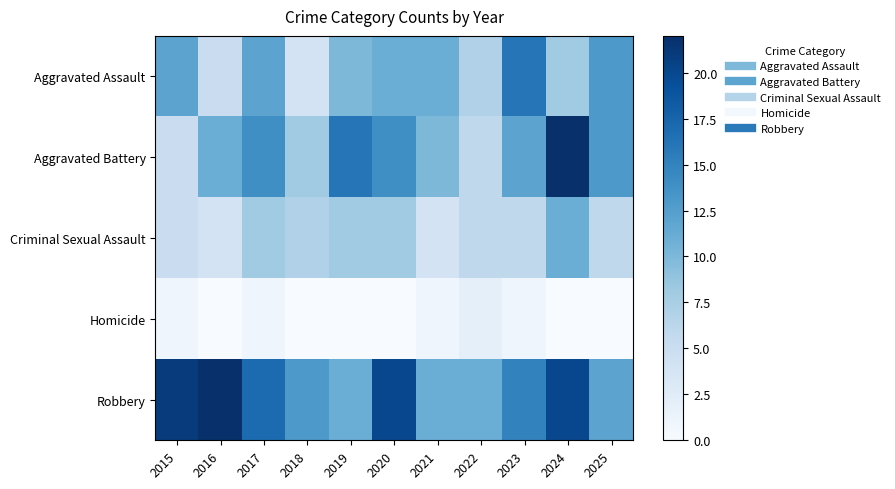

How many distinct data groups are displayed?

5